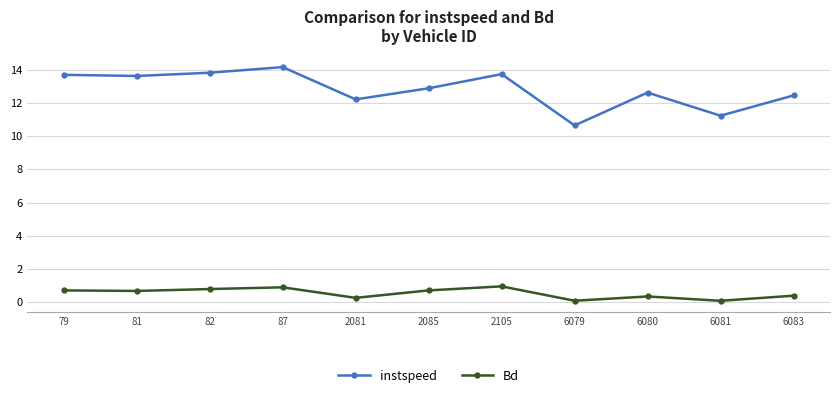

What is the minimum value for instspeed?

10.6